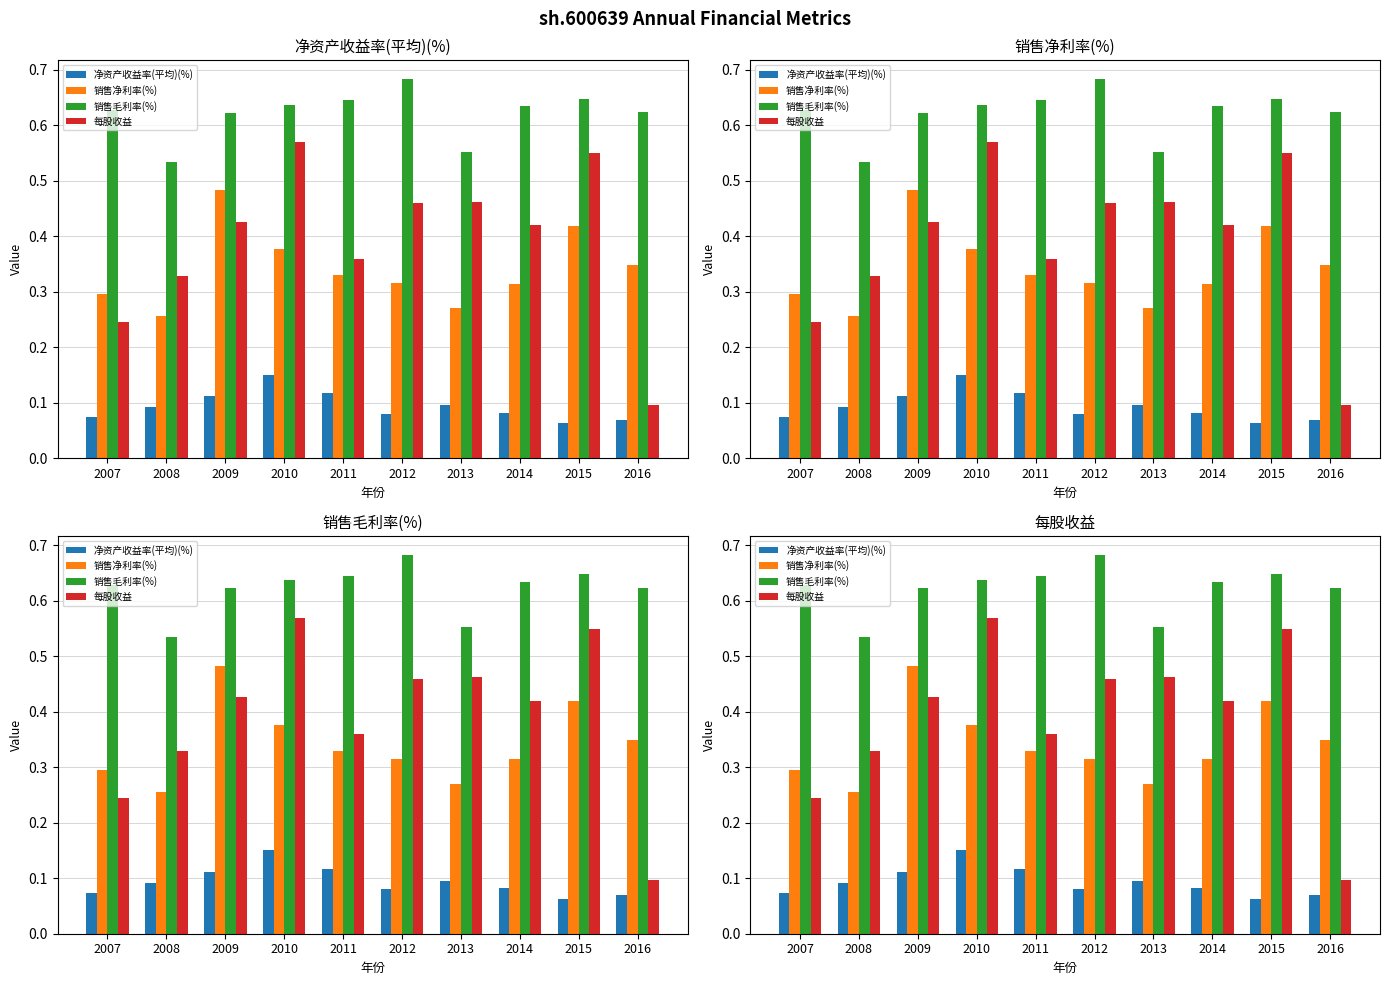

What is the difference between the maximum and minimum values in the 销售毛利率(%) series?

0.1